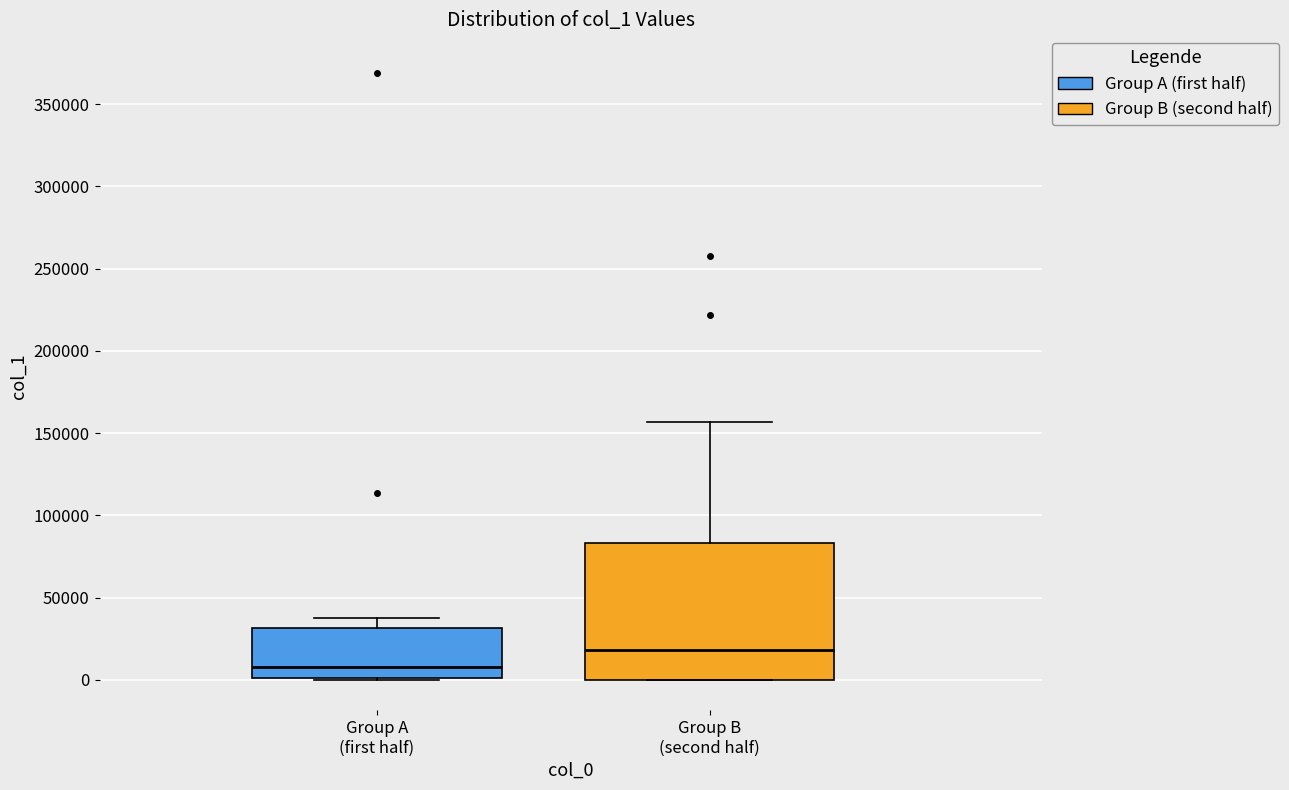

Which box has the highest median line?

Group B (second half)